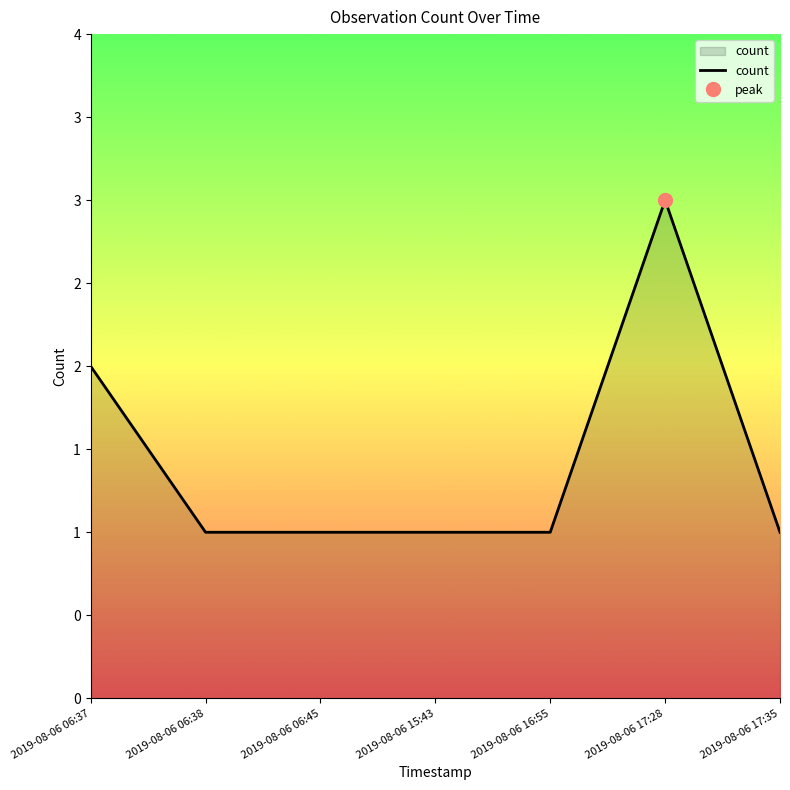

Is it true that the value at 2019-08-06 15:43 is 1?

False